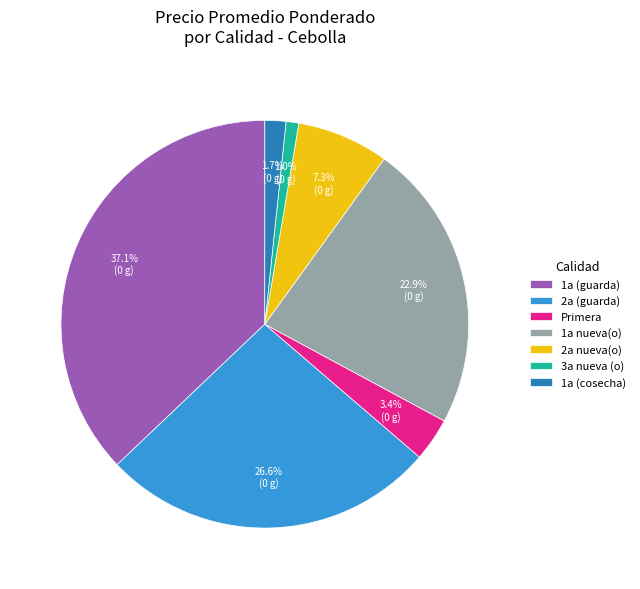

To the nearest percent, what percentage of the pie is 2a (guarda)?

27%